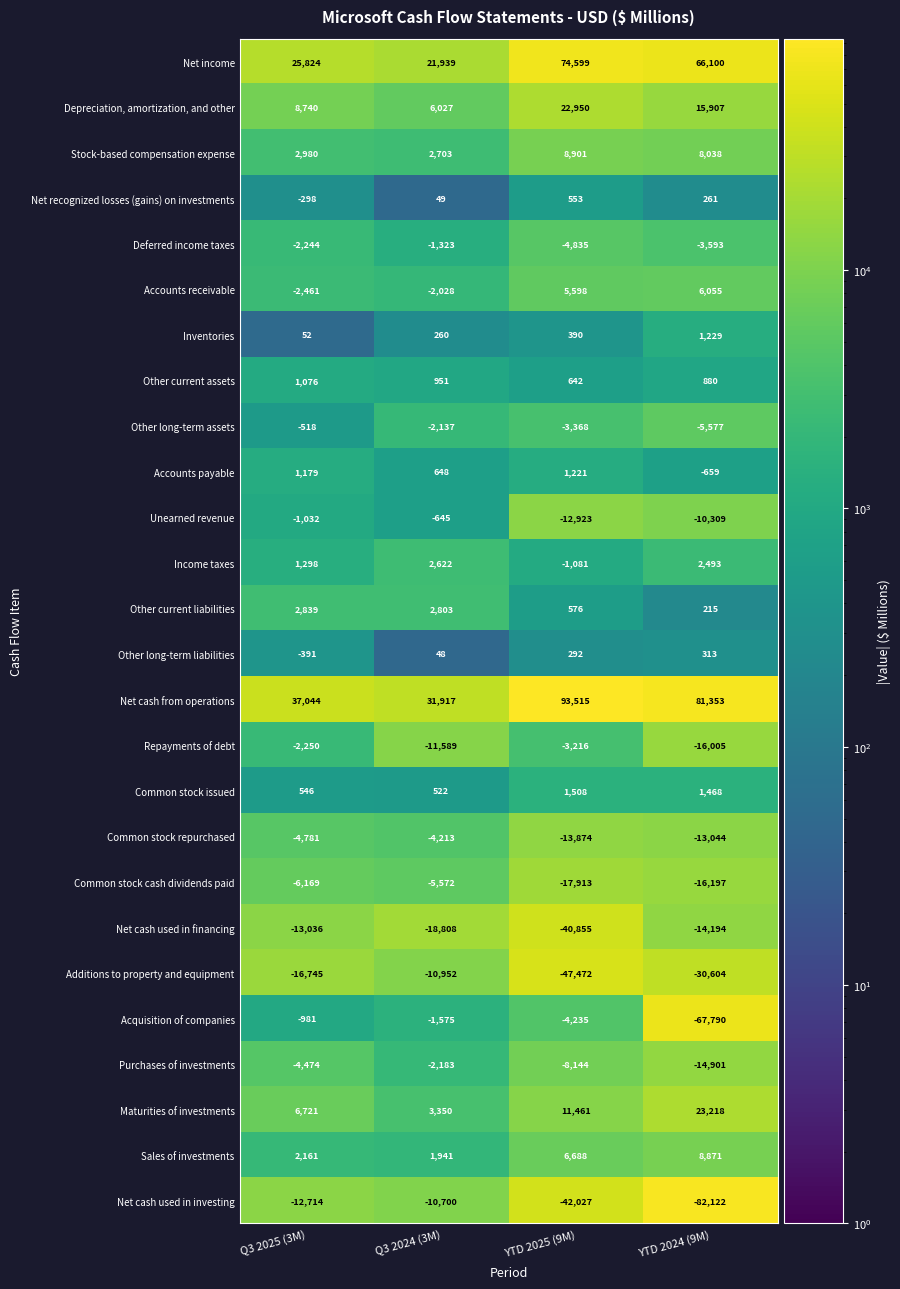

List the series in order of their peak value, lowest first.

Net cash used in financing, Additions to property and equipment, Net cash used in investing, Common stock cash dividends paid, Common stock repurchased, Repayments of debt, Purchases of investments, Deferred income taxes, Acquisition of companies, Unearned revenue, Other long-term assets, Other long-term liabilities, Net recognized losses (gains) on investments, Other current assets, Accounts payable, Inventories, Common stock issued, Income taxes, Other current liabilities, Accounts receivable, Sales of investments, Stock-based compensation expense, Depreciation, amortization, and other, Maturities of investments, Net income, Net cash from operations